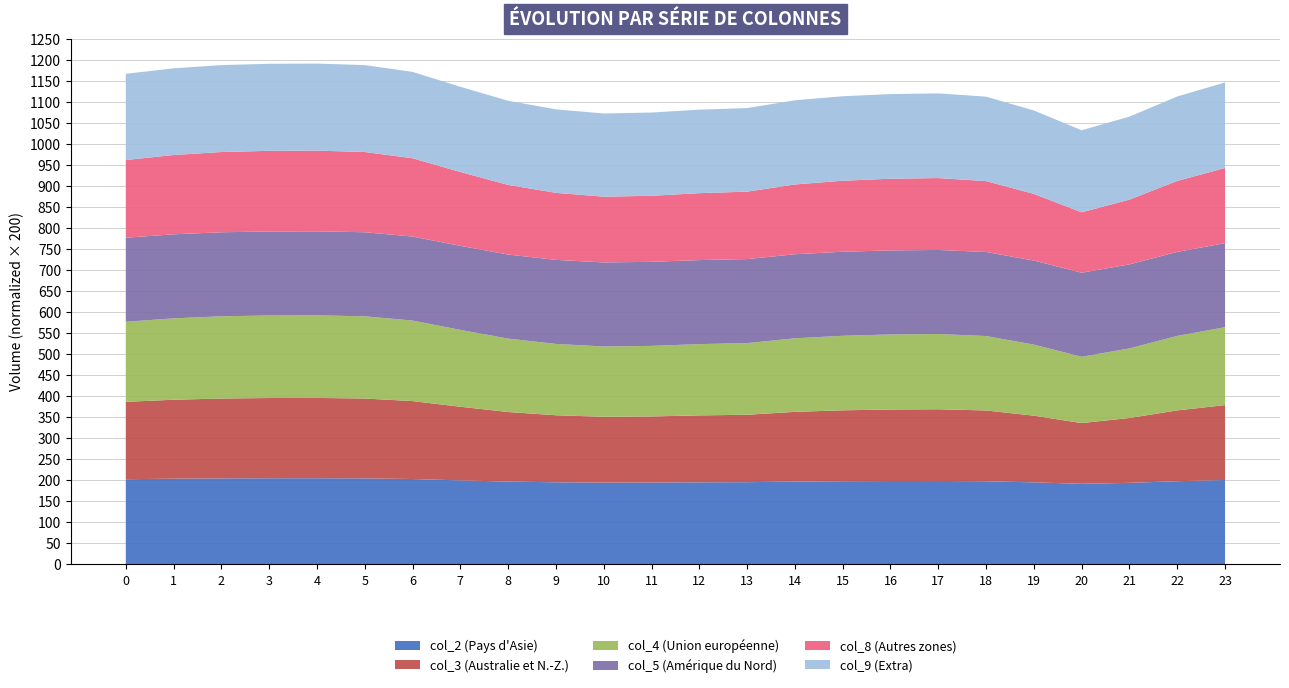

What are all the series names shown in the legend?

col_2 (Pays d'Asie), col_3 (Australie et N.-Z.), col_4 (Union européenne), col_5 (Amérique du Nord), col_8 (Autres zones), col_9 (Extra)